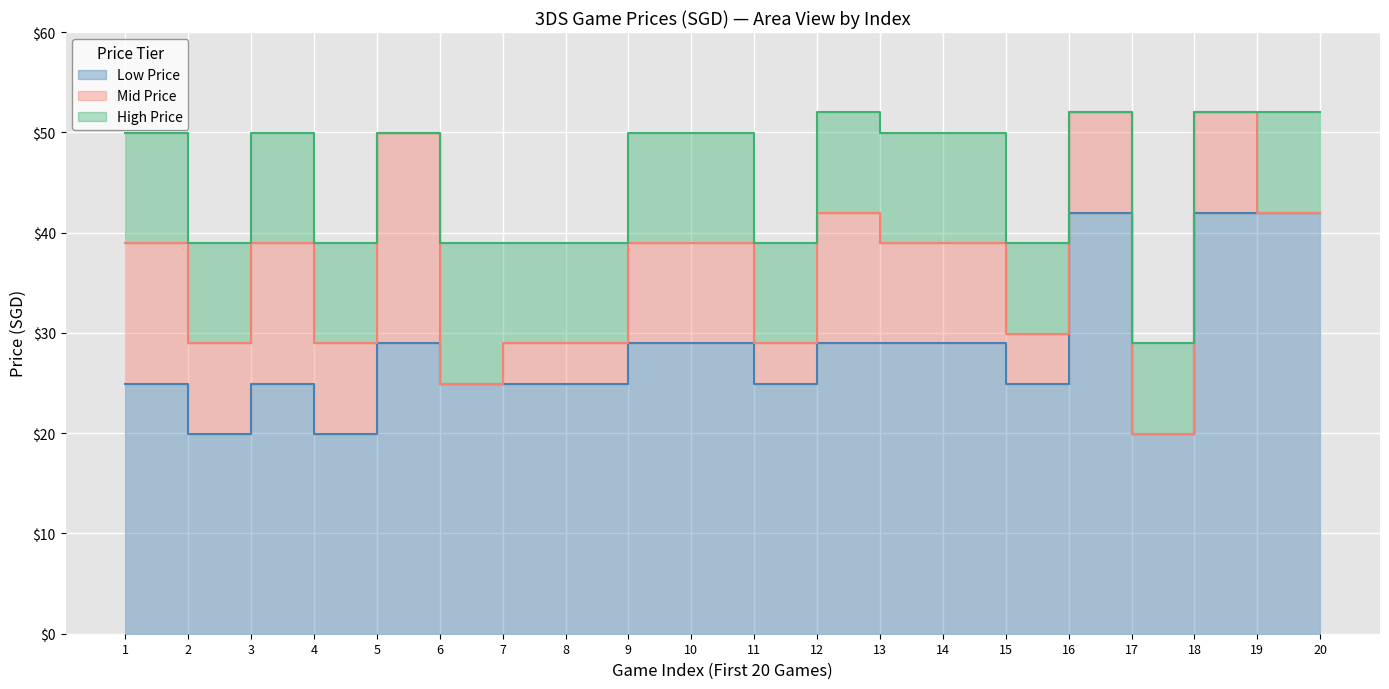

Where does the data first go above 39?

5